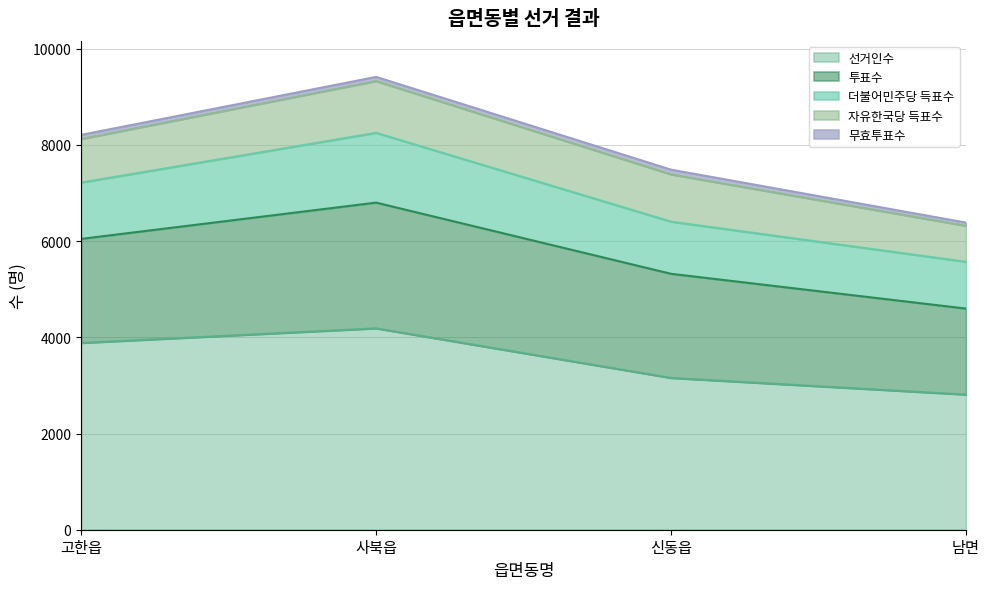

What is the value of the 선거인수 point at the 4th from the left?

2810